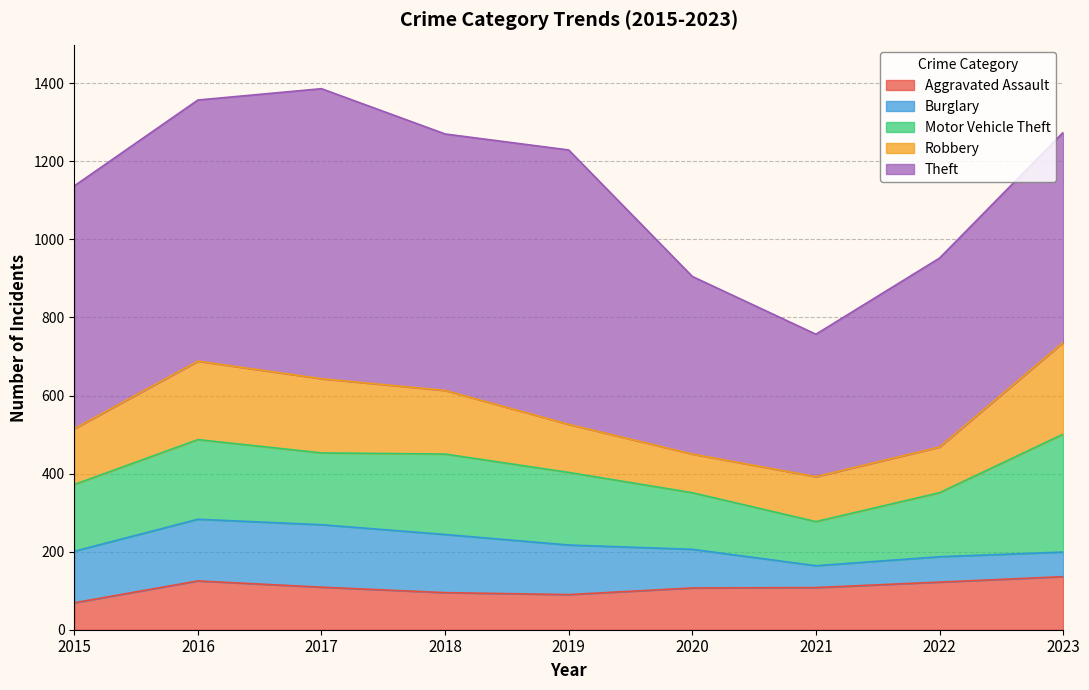

At 2015, list the series in order from smallest to largest.

Aggravated Assault, Burglary, Robbery, Motor Vehicle Theft, Theft